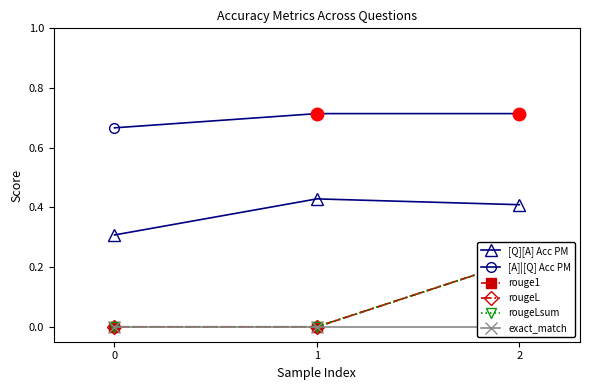

Is it true that [Q][A] Acc PM equals 0.2 at 2?

False